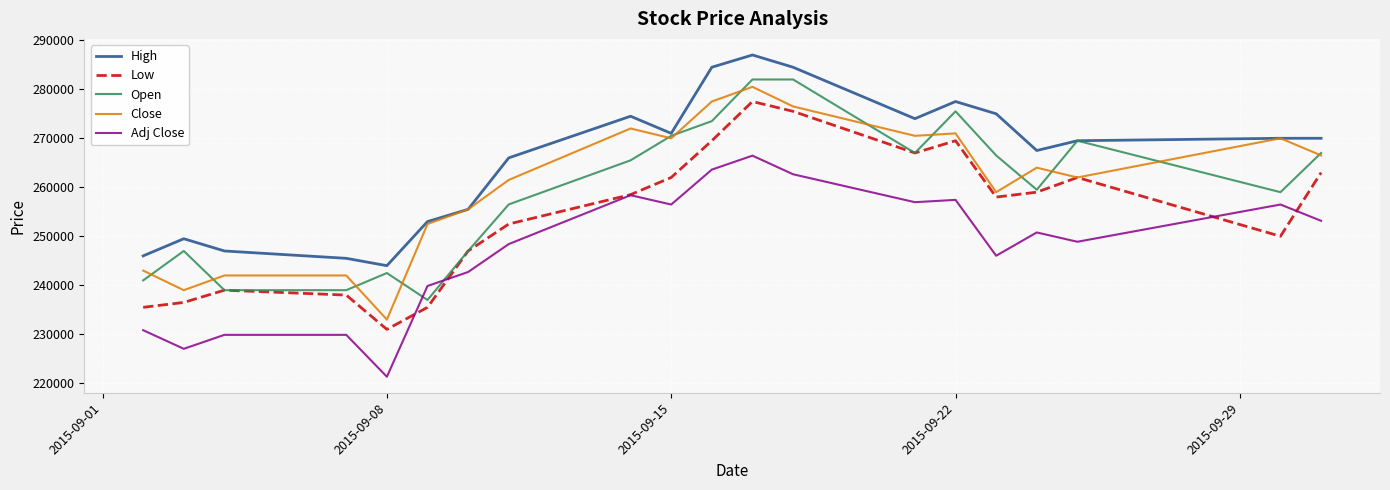

Which series has the largest total across all categories?

High